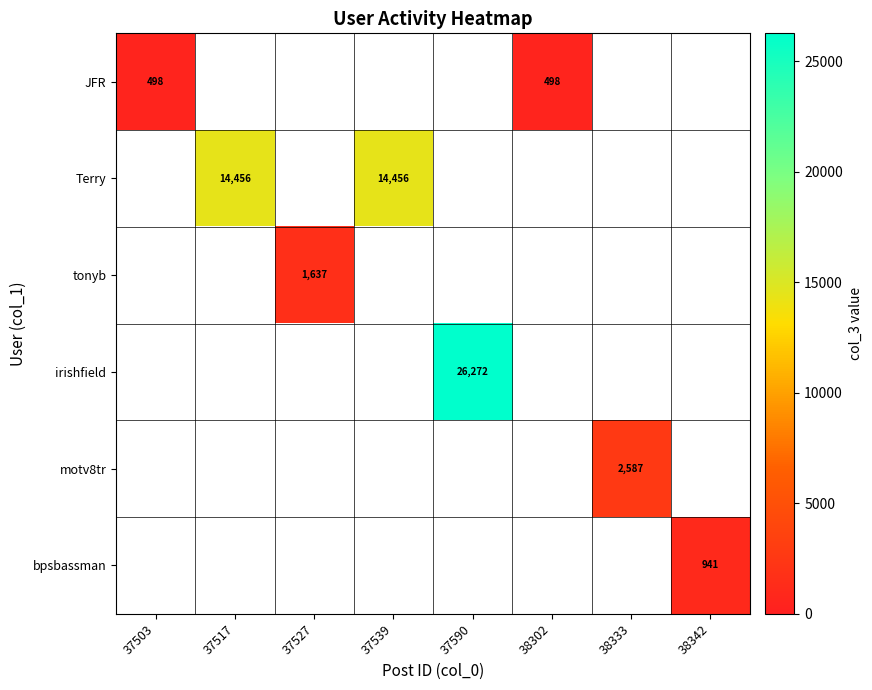

How many categories are shown in the chart?

8